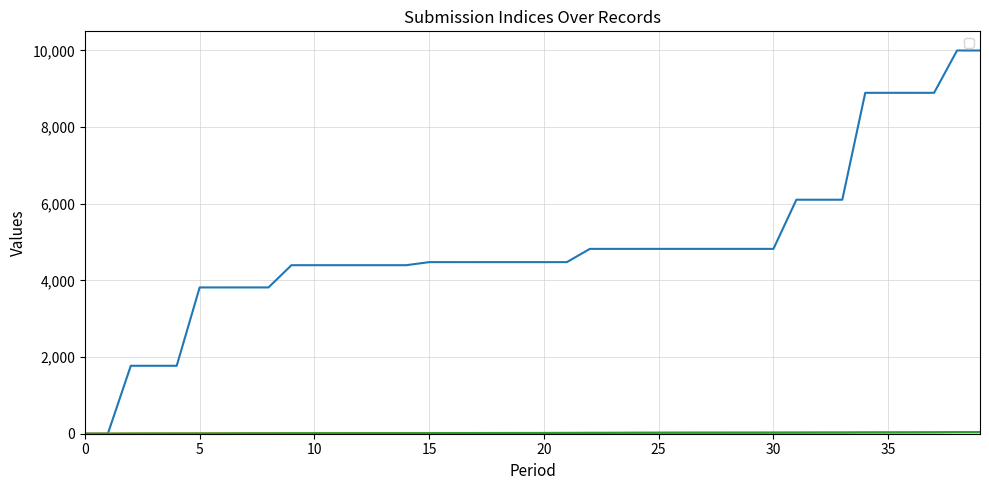

What is the highest value of the _parent_index series?

42.0